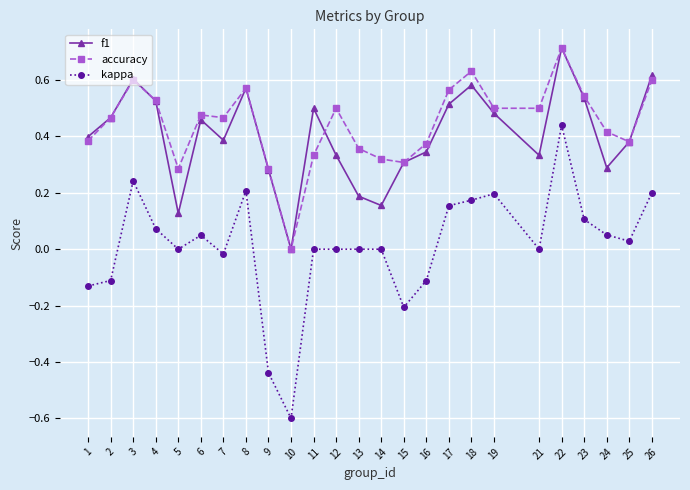

True or false: accuracy and kappa cross at least once.

False